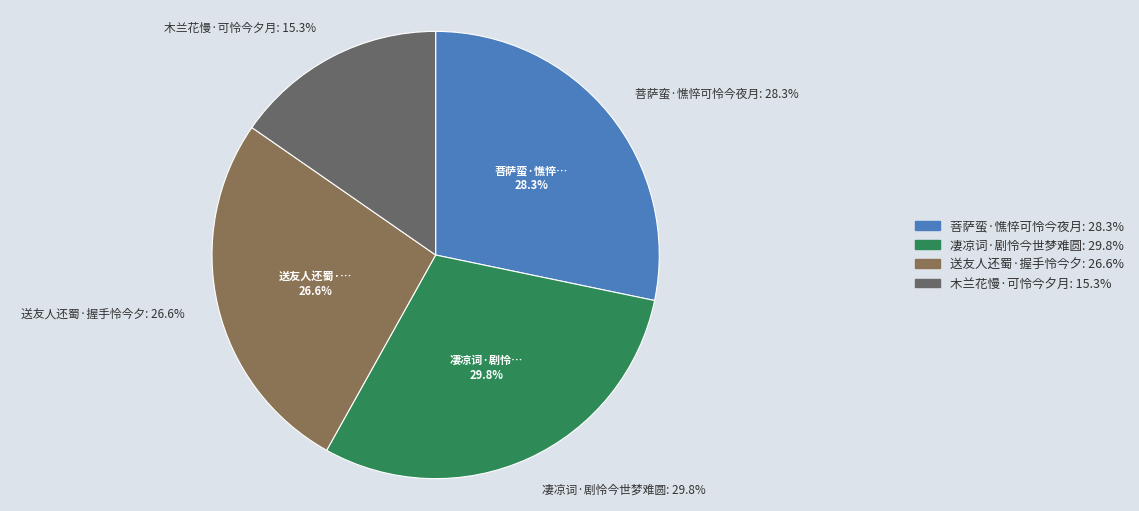

Combined, what portion of the pie is 送友人还蜀·握手怜今夕 and 凄凉词·剧怜今世梦难圆?

56.4%